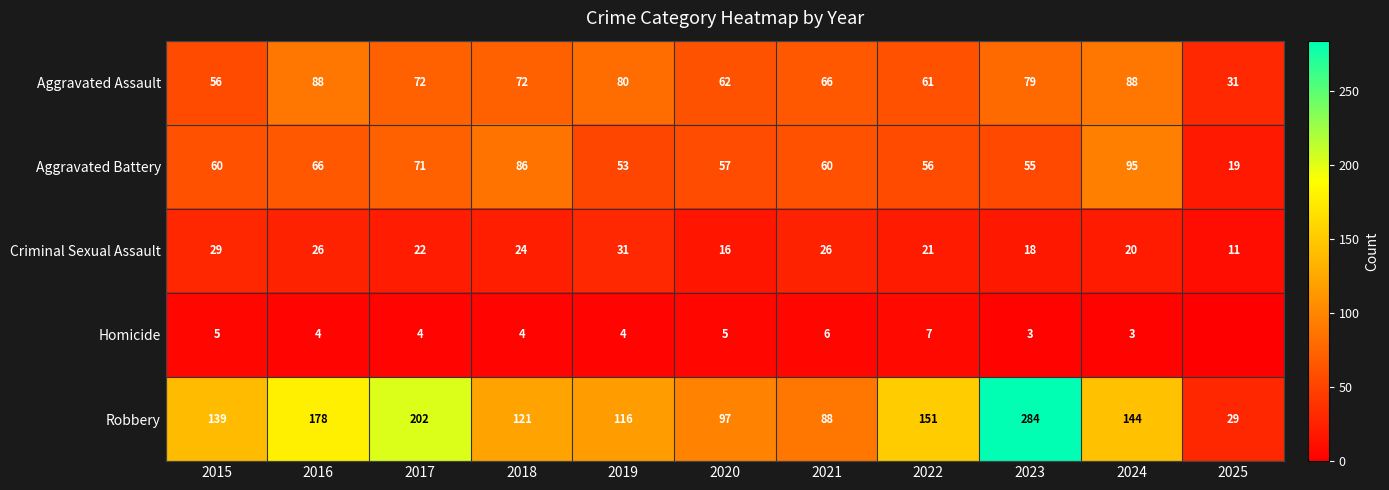

Count the number of data series in this chart.

5